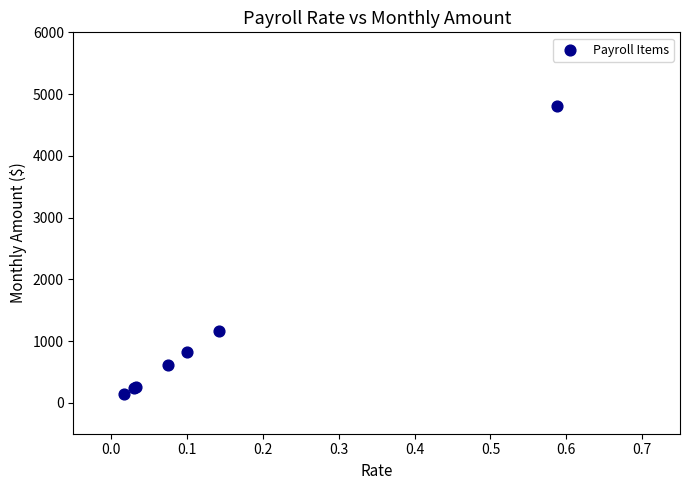

What Y value in the scatter plot is closest to 2472?

1159.7